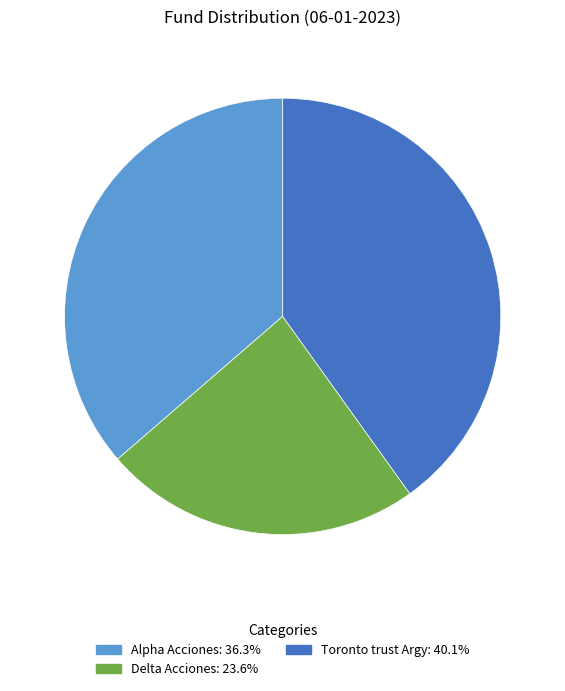

Does Alpha Acciones represent more than half of the total?

No